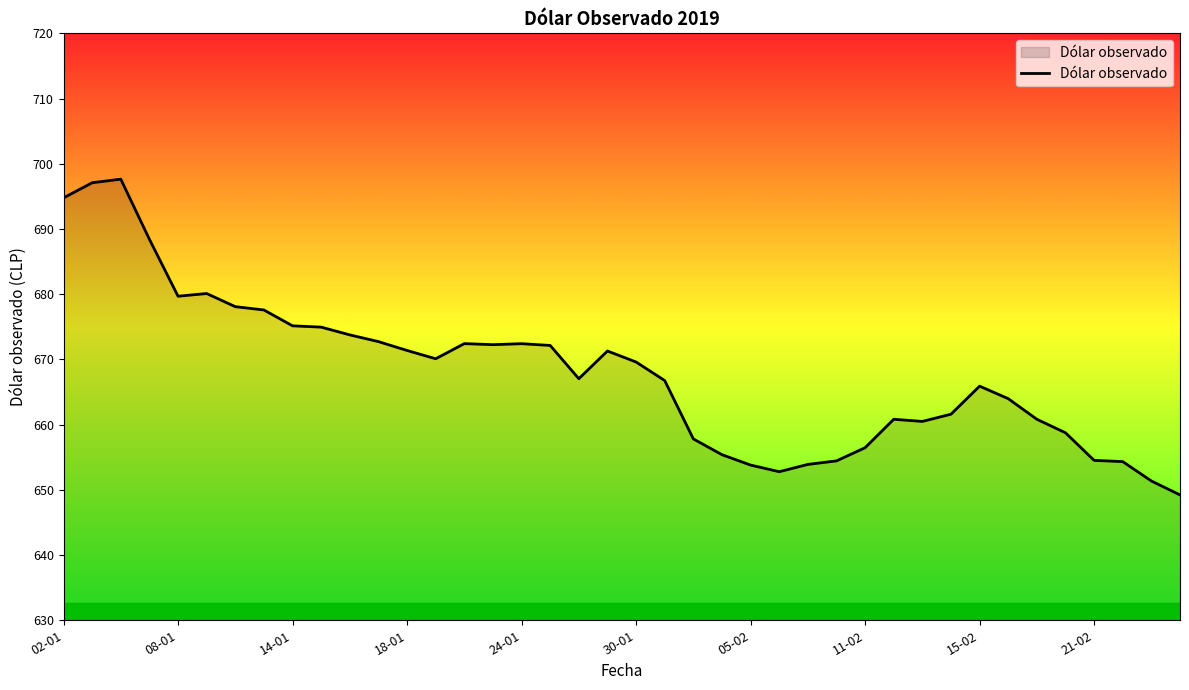

What is the difference between the second highest and minimum values?

47.9